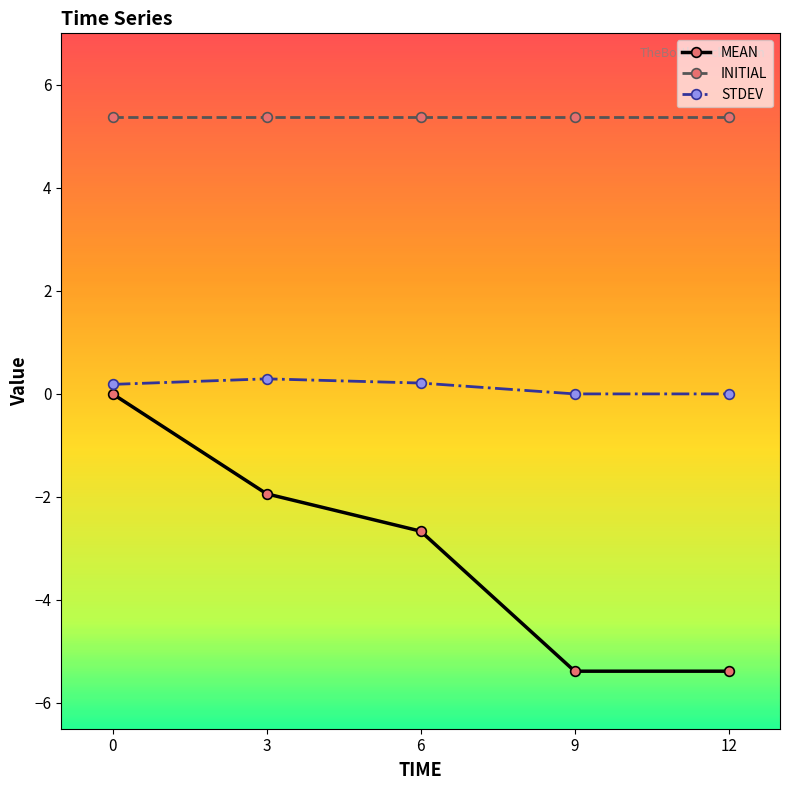

True or false: MEAN has more than 2 interior local peaks.

False